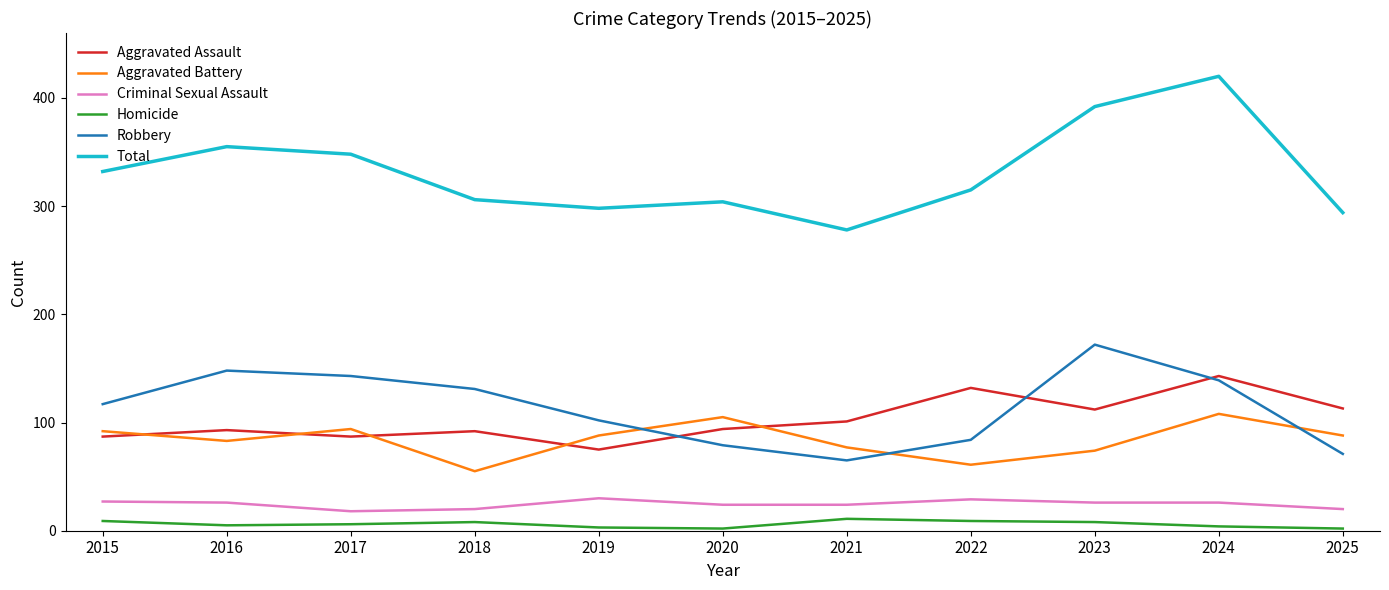

True or false: Criminal Sexual Assault and Aggravated Assault cross at least once.

False